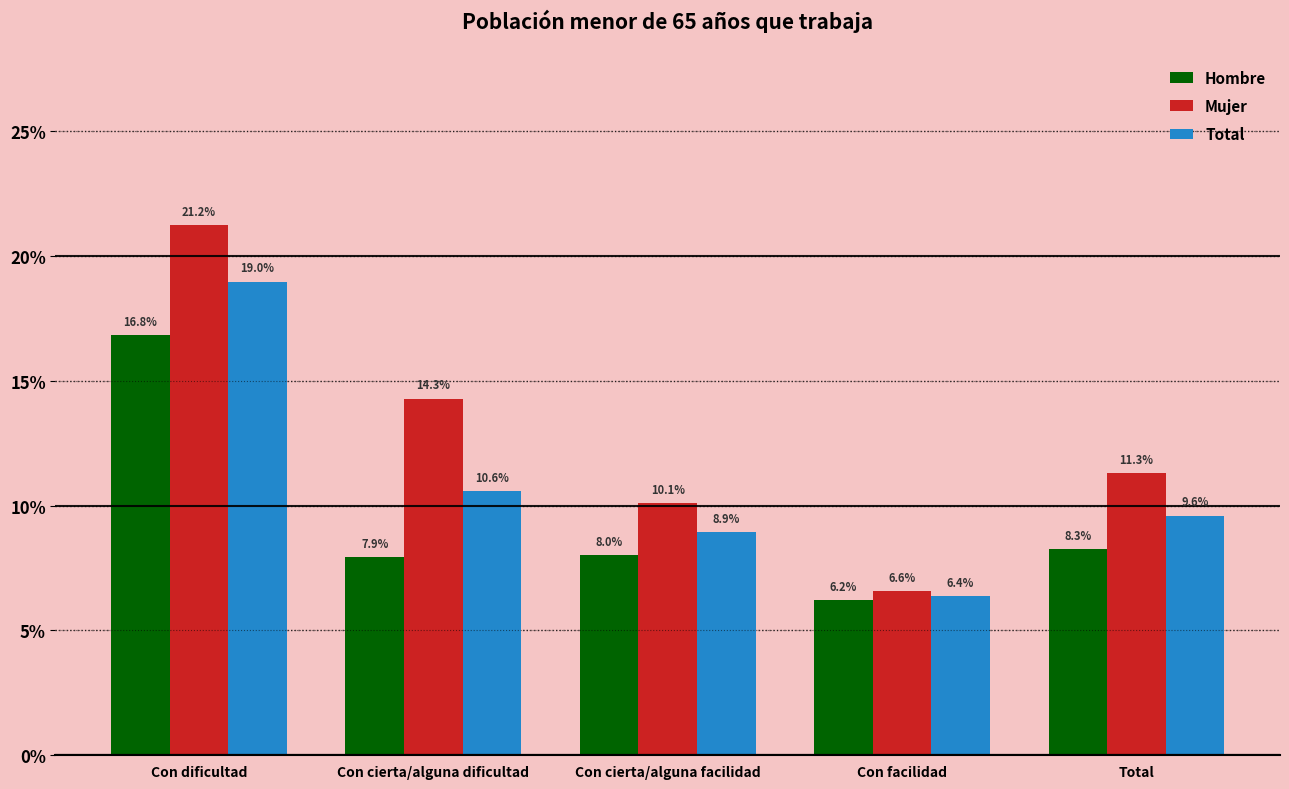

Does the chart contain stacked bars?

No